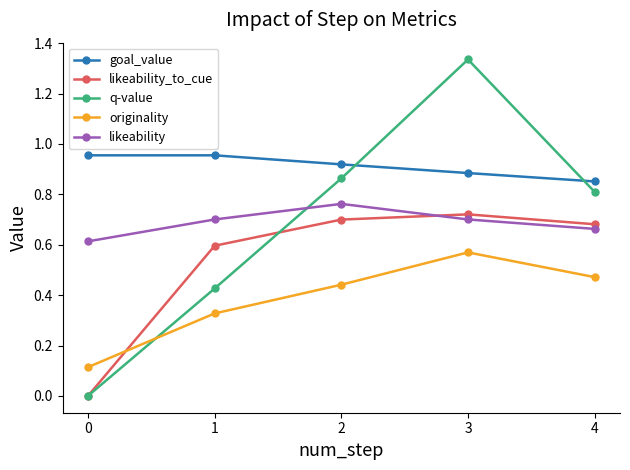

What is the total value across all series at 1?

3.0